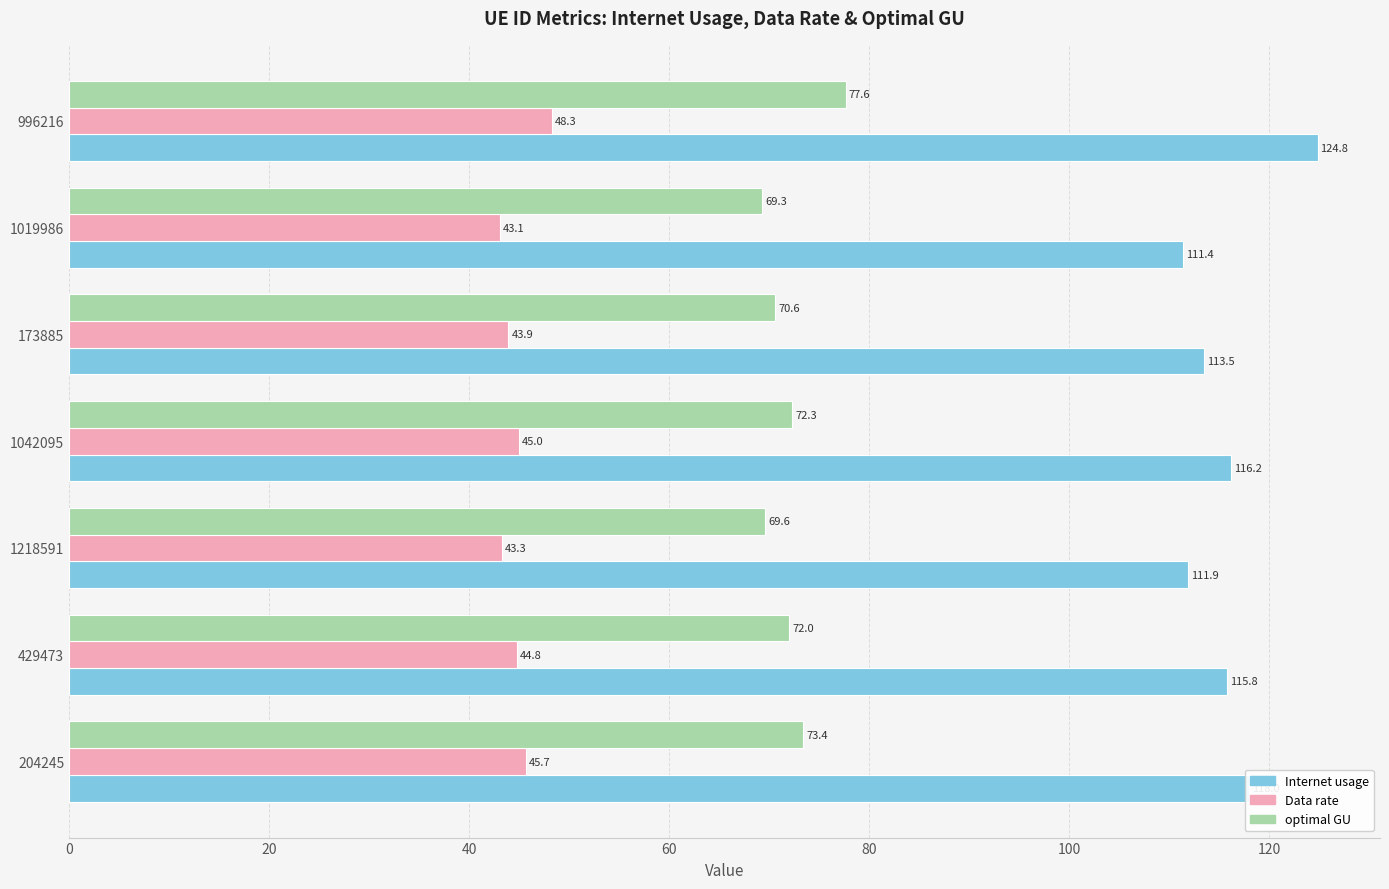

Which category has the highest value in the Internet usage series?

996216